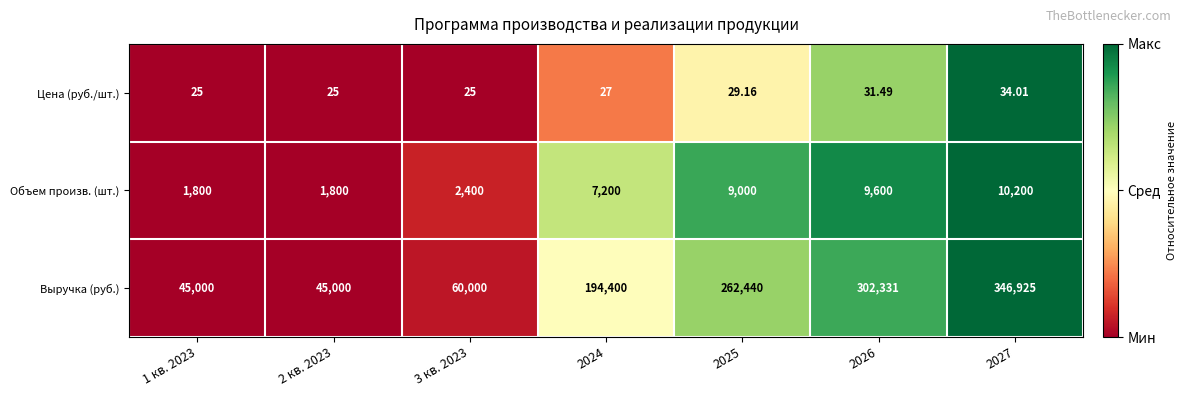

Which series has the largest range (max minus min)?

Выручка (руб.)